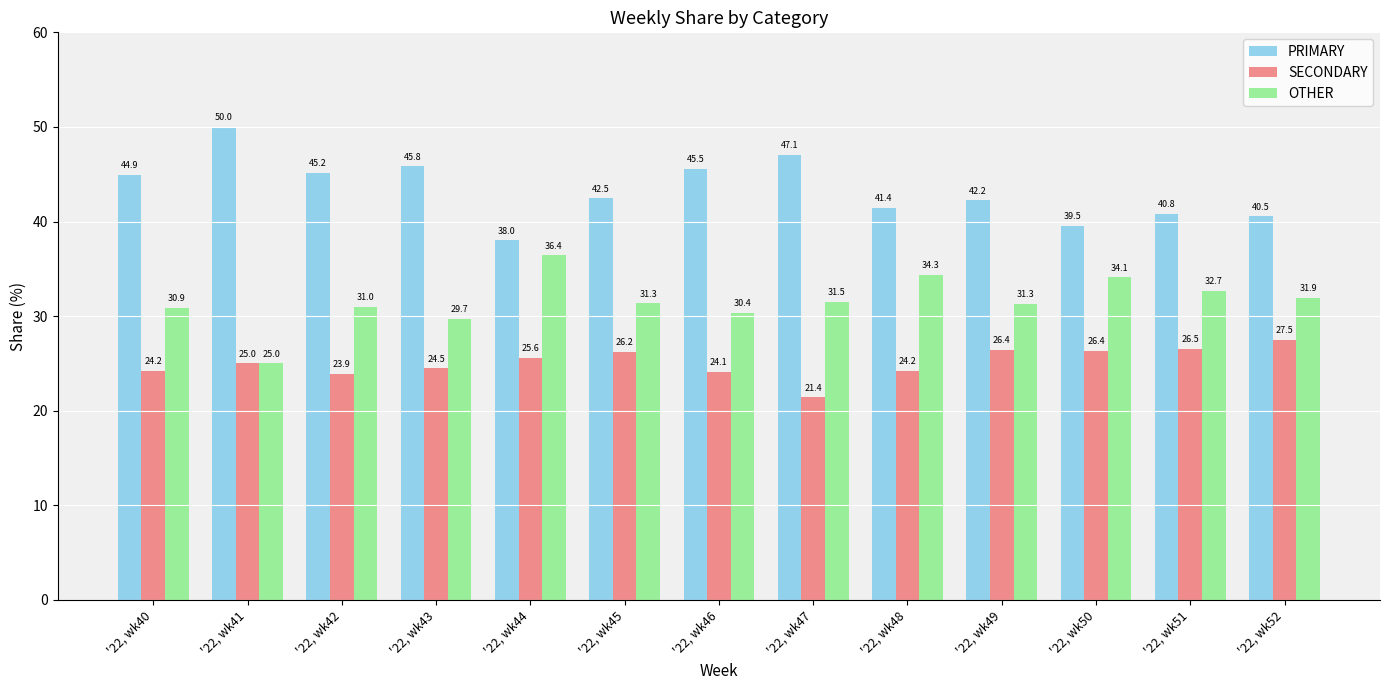

What are all the series names shown in the legend?

PRIMARY, SECONDARY, OTHER